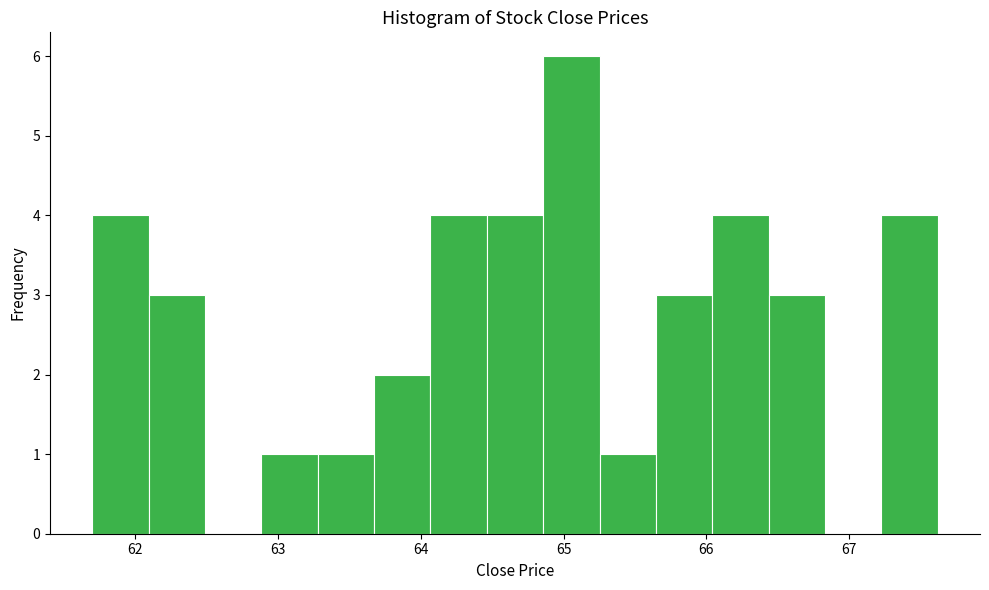

Read against the x-axis, roughly where is the centre of the tallest bar?

65.1